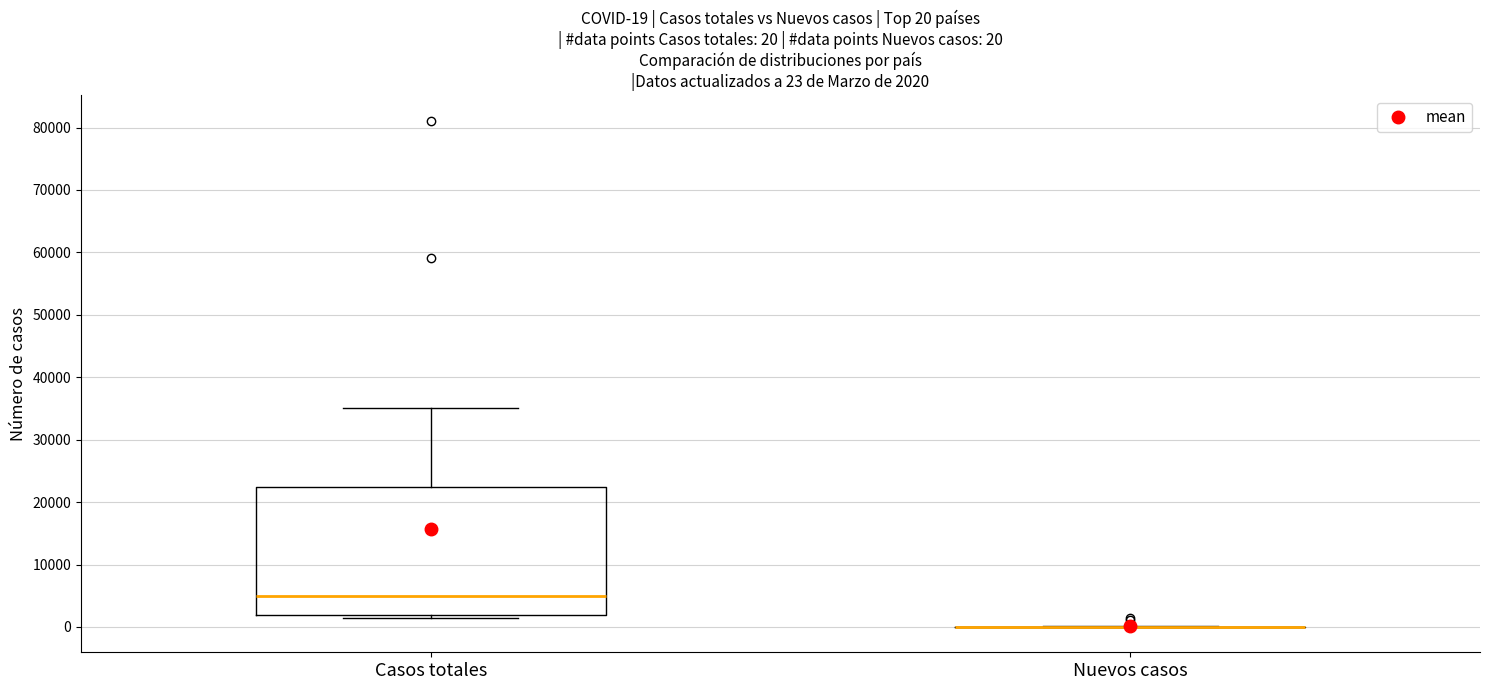

Which box is the tallest, from its lower edge to its upper edge?

Casos totales